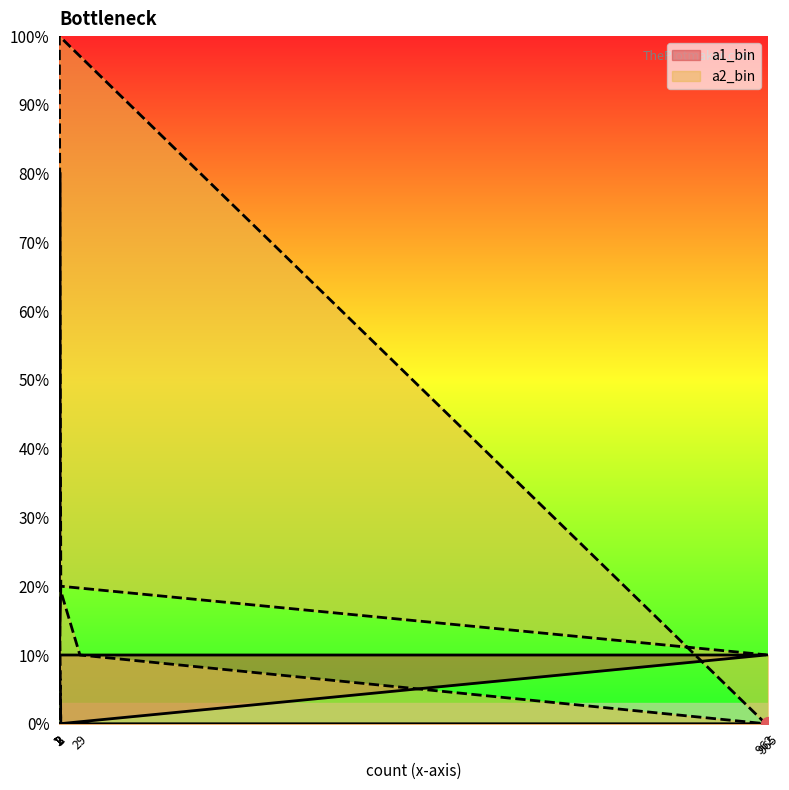

The a1_bin series shows 1 at 29. True or false?

True